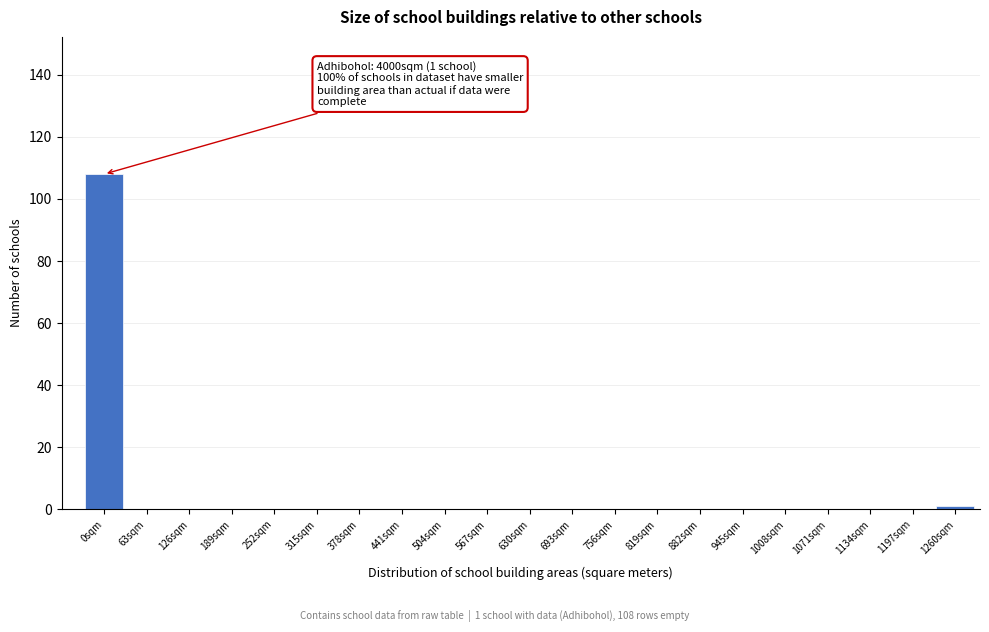

Reading right to left, what are all the values shown in this chart?

1260sqm=1	1197sqm=0	1134sqm=0	1071sqm=0	1008sqm=0	945sqm=0	882sqm=0	819sqm=0	756sqm=0	693sqm=0	630sqm=0	567sqm=0	504sqm=0	441sqm=0	378sqm=0	315sqm=0	252sqm=0	189sqm=0	126sqm=0	63sqm=0	0sqm=108